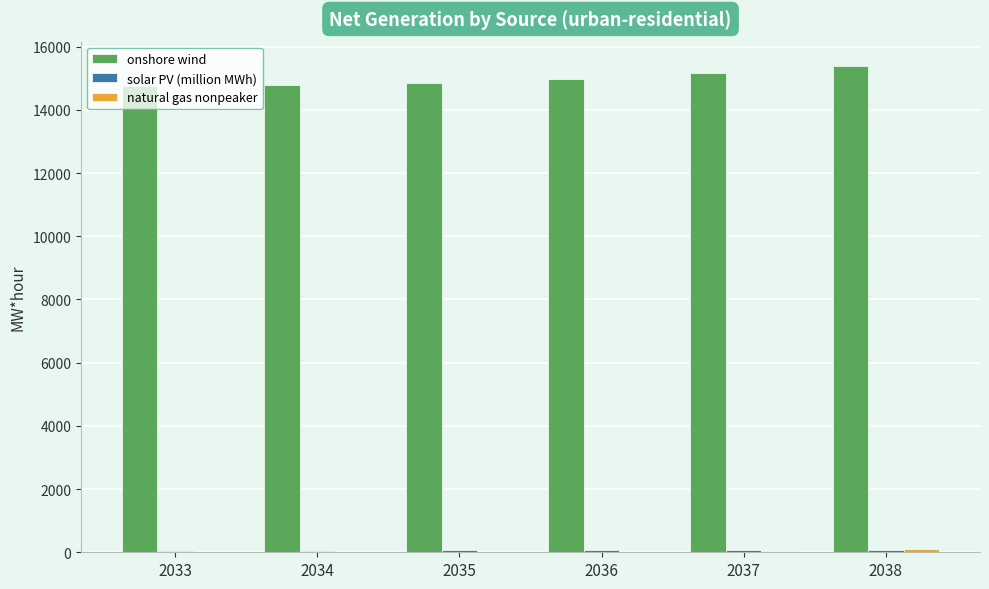

The onshore wind series shows 14792.3 at 2034. True or false?

True